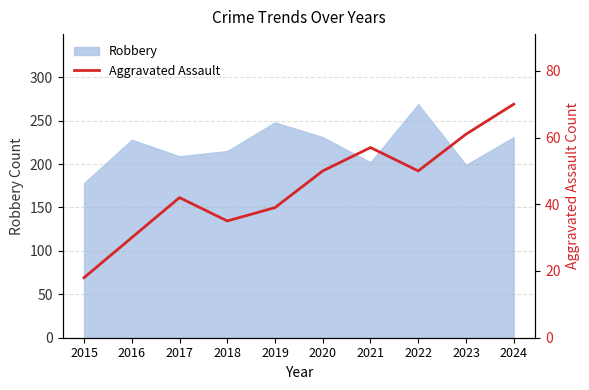

What is the value of the 4th point from the left?

35